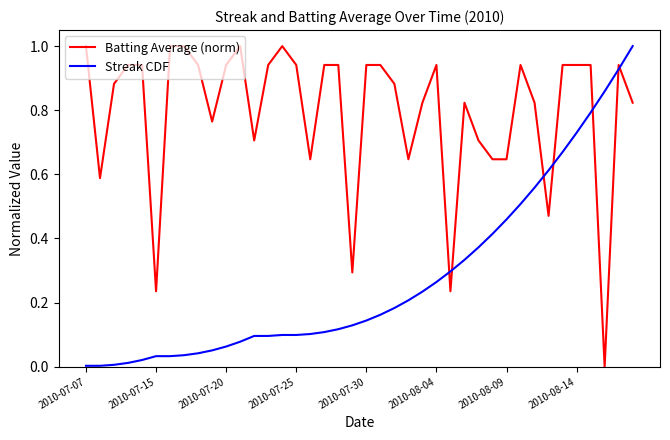

Which series has the largest total across all categories?

Batting Average (norm)